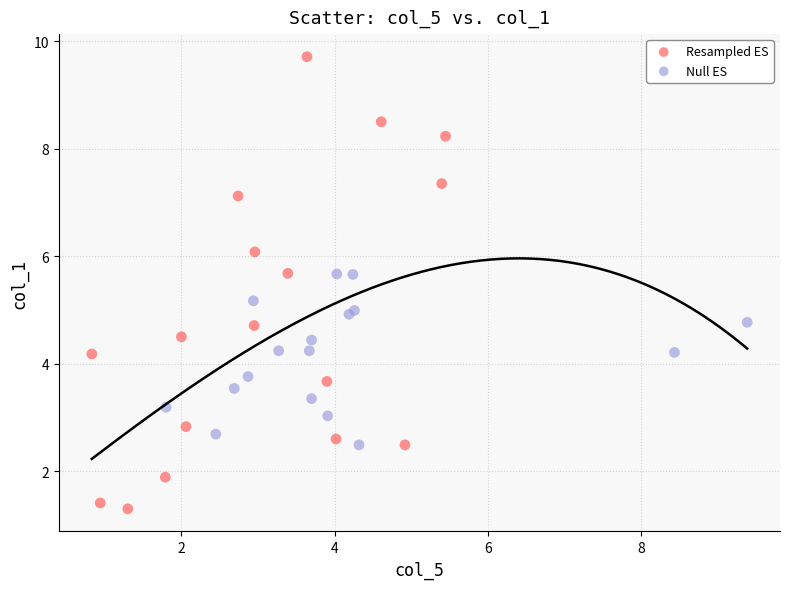

Which series reaches the minimum Y coordinate?

Resampled ES